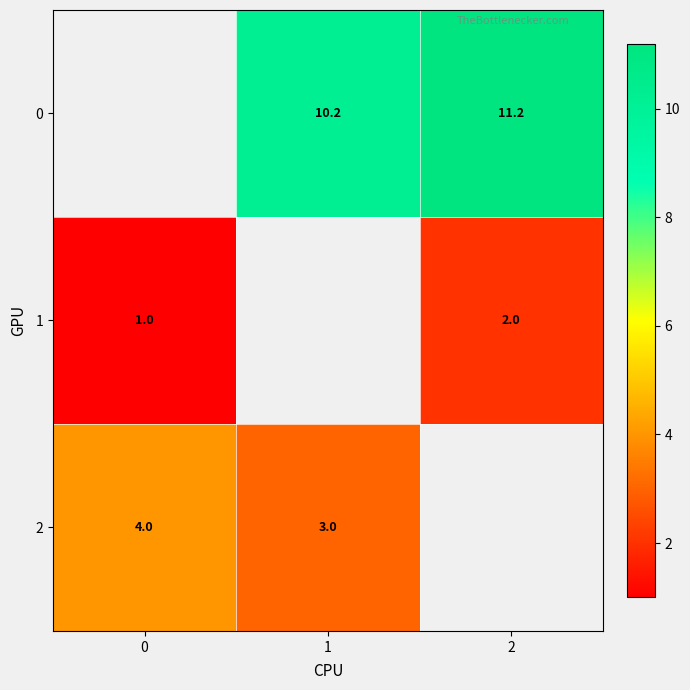

Is the value of 2 at 0 greater than the value of 0 at 1?

No